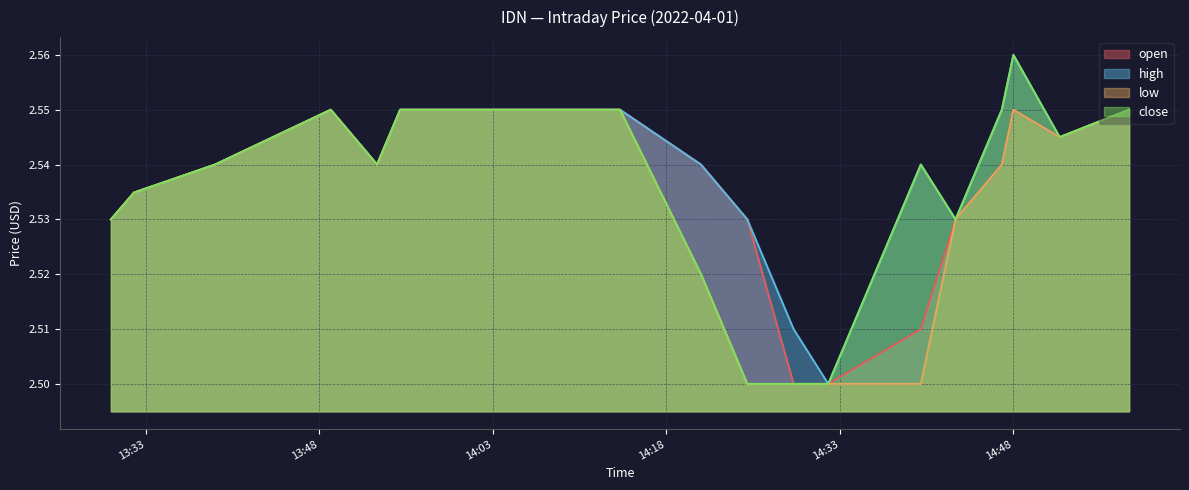

In open, how many points are higher than both neighbors (excluding endpoints)?

2